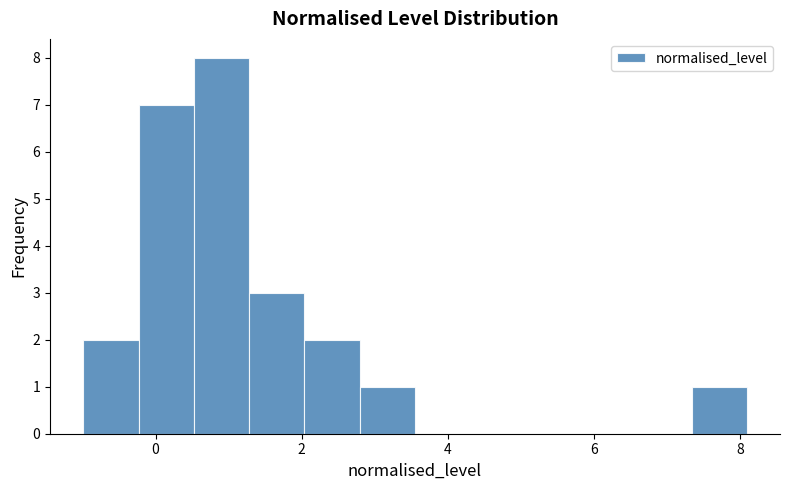

Read against the x-axis, roughly where is the centre of the tallest bar?

1.0